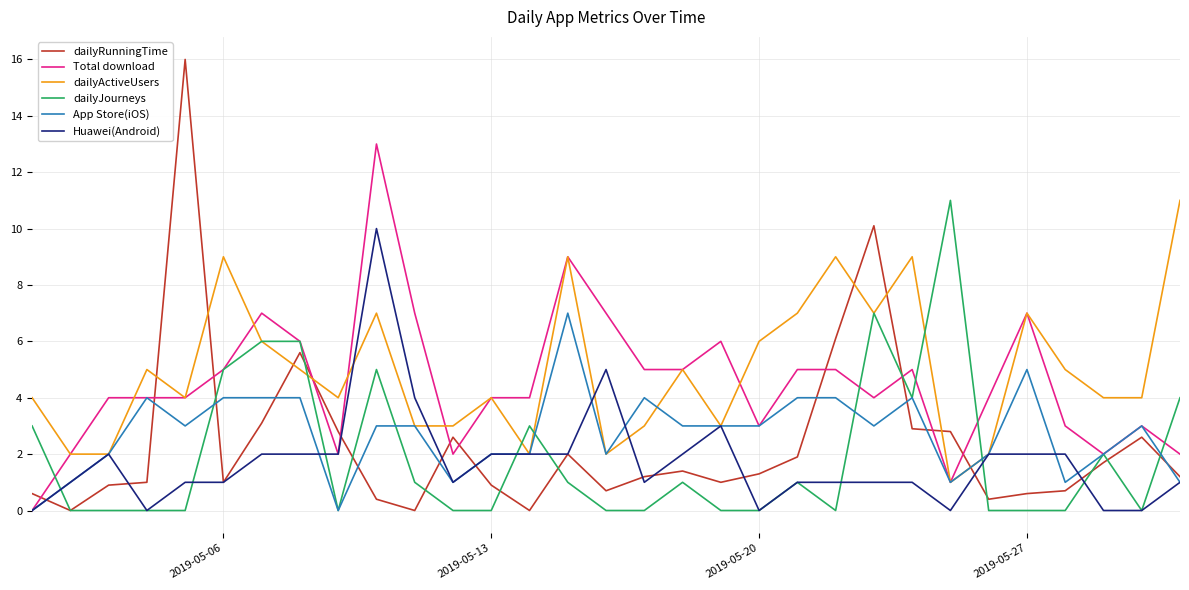

What is the maximum value shown in the chart?

16.0